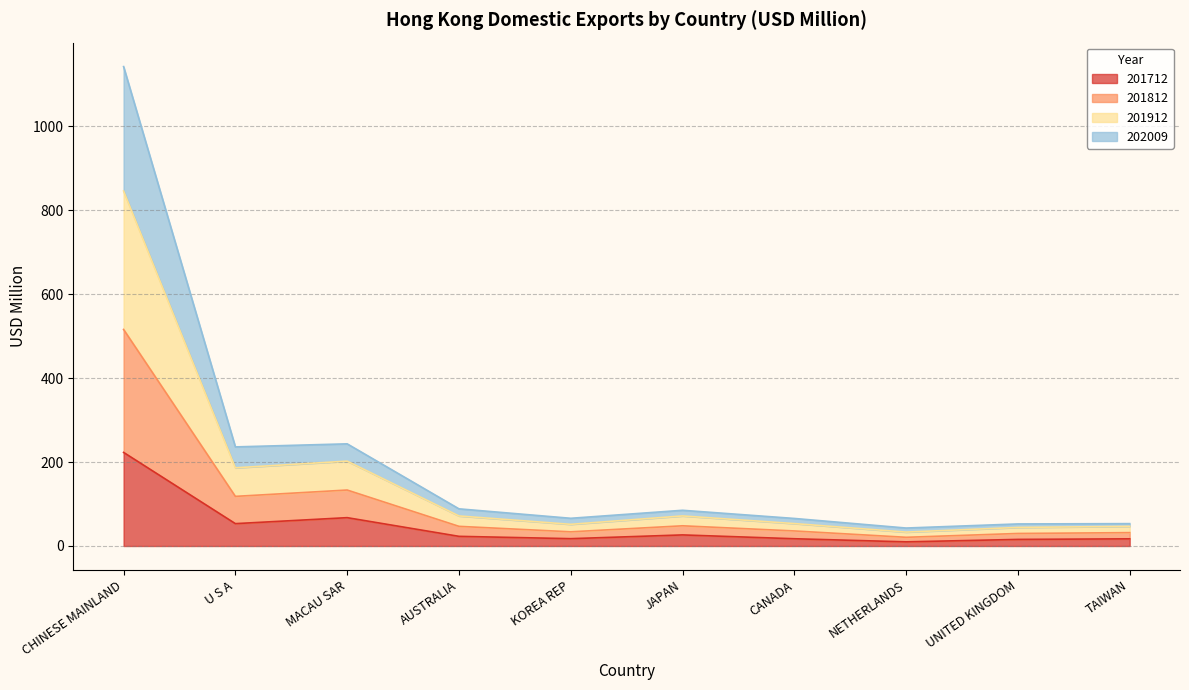

At which category is the sum across all series the highest?

CHINESE MAINLAND